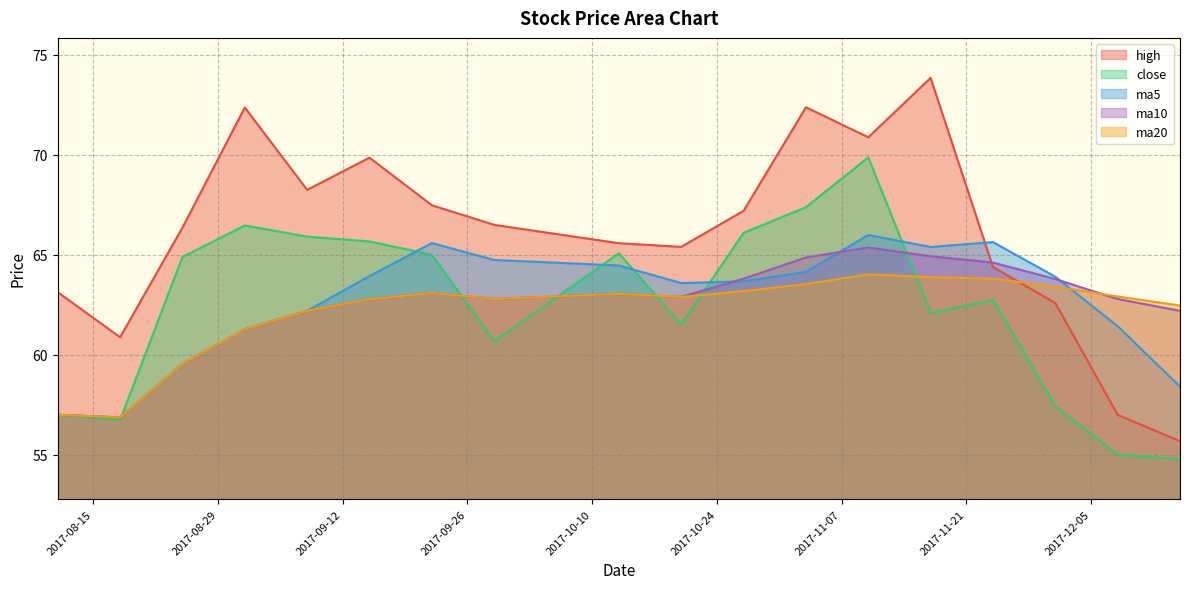

How many interior local valleys does the ma20 series have?

3